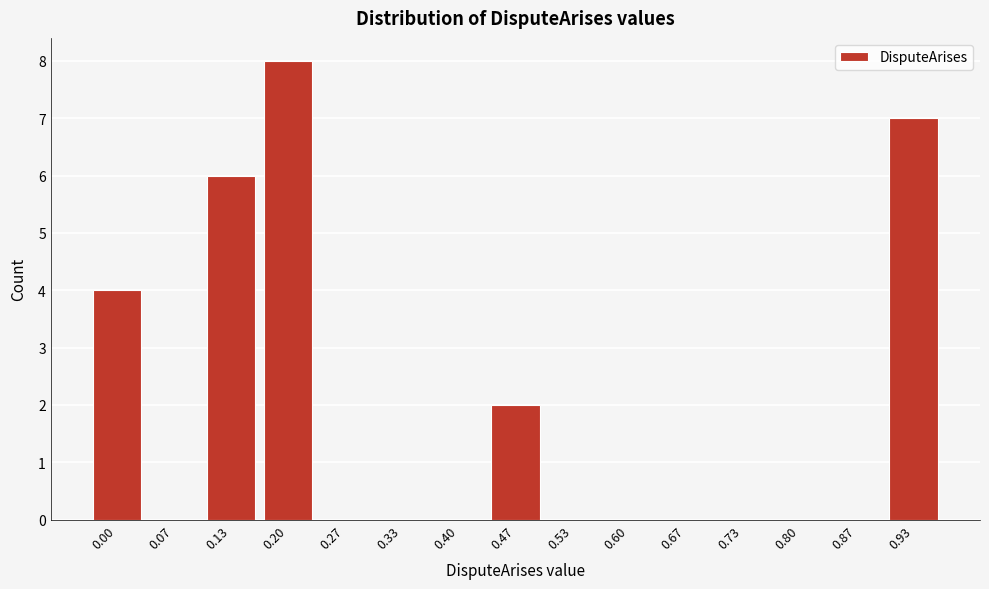

Reading right to left, what are all the values shown in this chart?

0.93=7	0.87=0	0.80=0	0.73=0	0.67=0	0.60=0	0.53=0	0.47=2	0.40=0	0.33=0	0.27=0	0.20=8	0.13=6	0.07=0	0.00=4